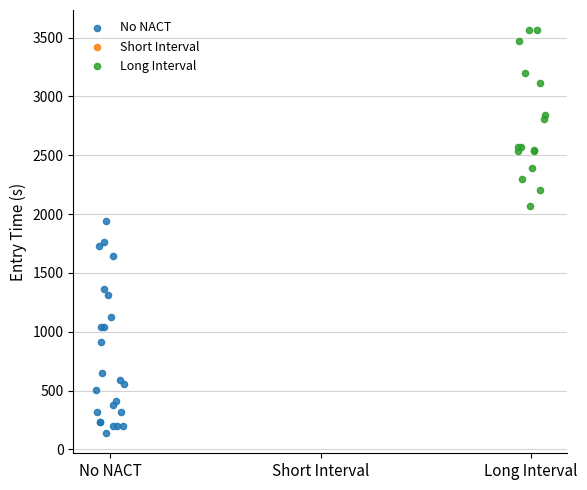

Which series contains the highest Y value?

Long Interval